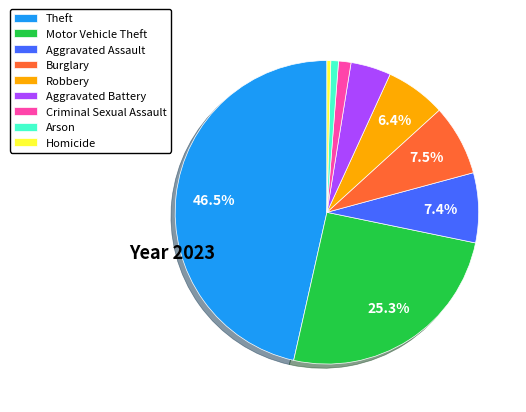

To the nearest percent, what is the combined percentage of Robbery and Aggravated Battery?

11%